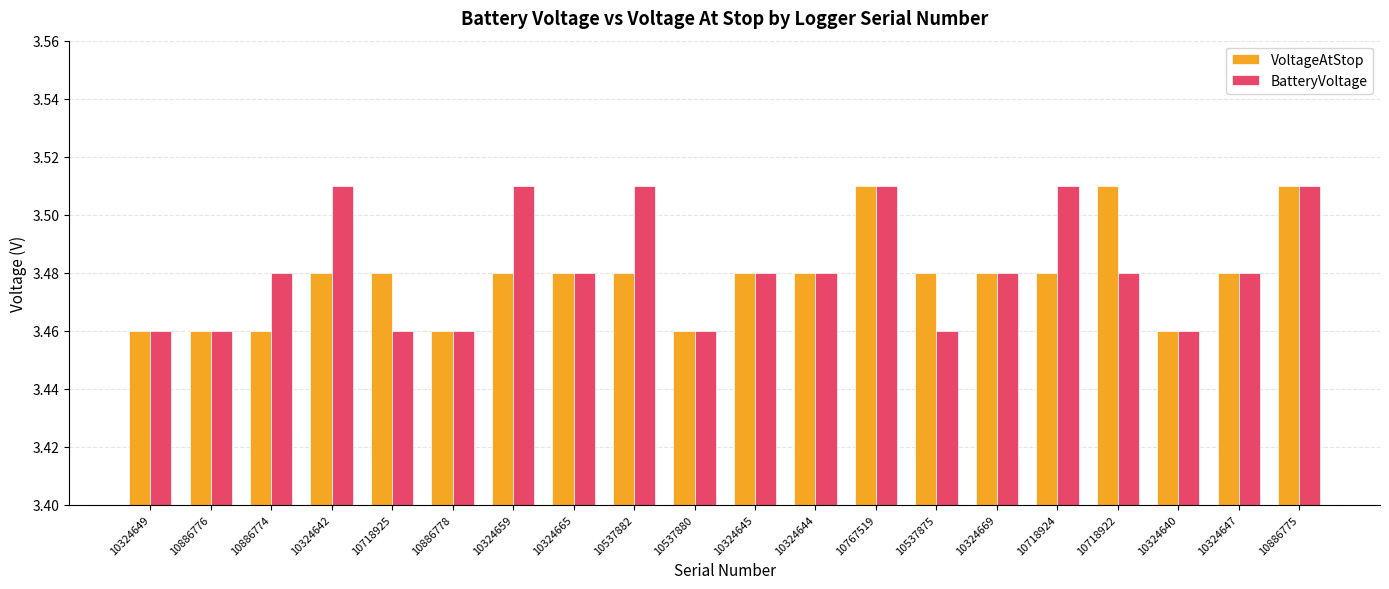

What is the sum of the BatteryVoltage values at 10537880 and 10767519?

7.0